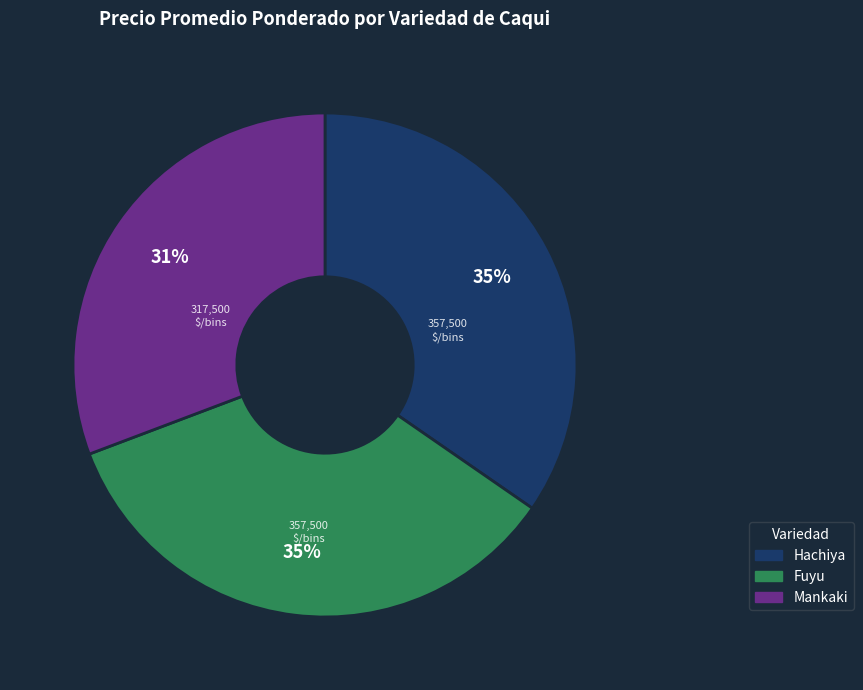

To the nearest percent, what is the combined percentage of Hachiya and Fuyu?

69%